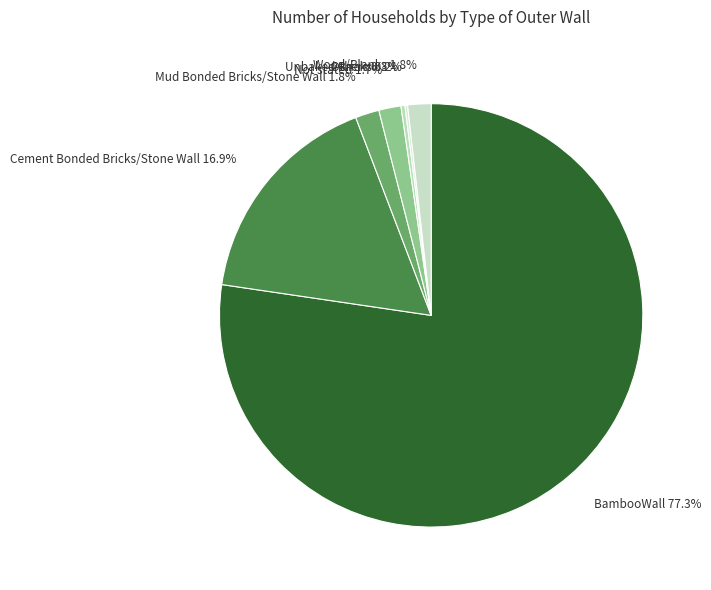

Is it true that Cement Bonded Bricks/Stone Wall is 11% of the pie?

False